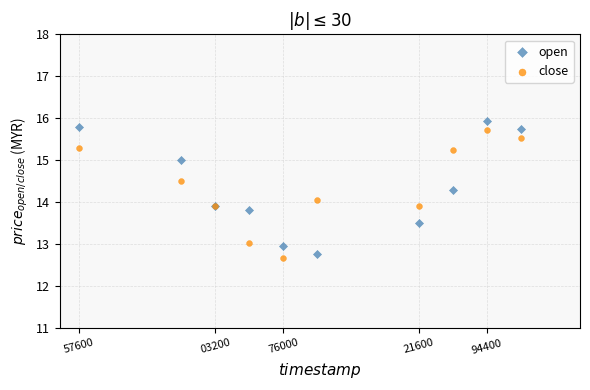

What is the X range (max minus min) for the scatter plot?

1123200.0